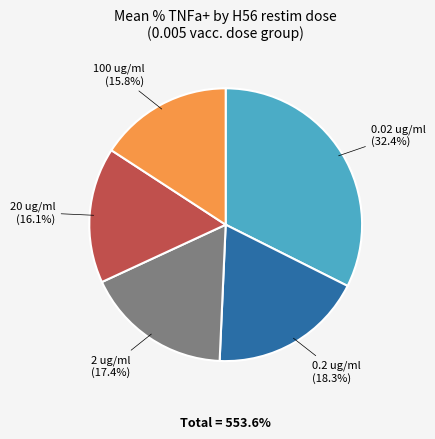

Is there a majority slice in this chart?

No